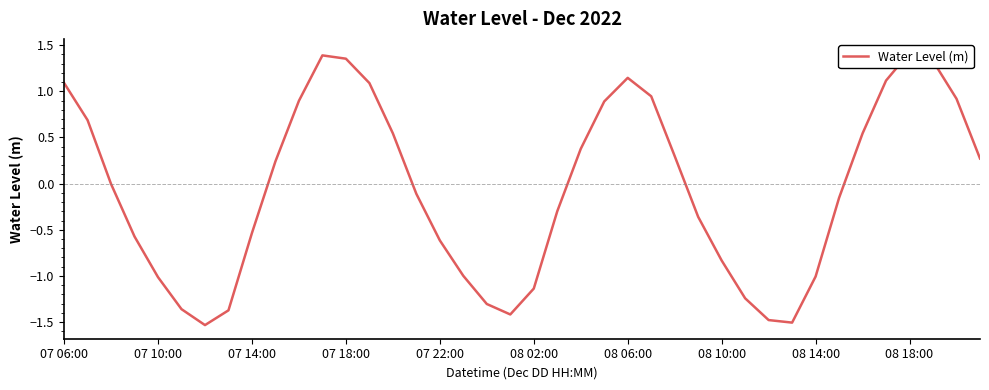

At which label does the data first exceed 0?

07 06:00